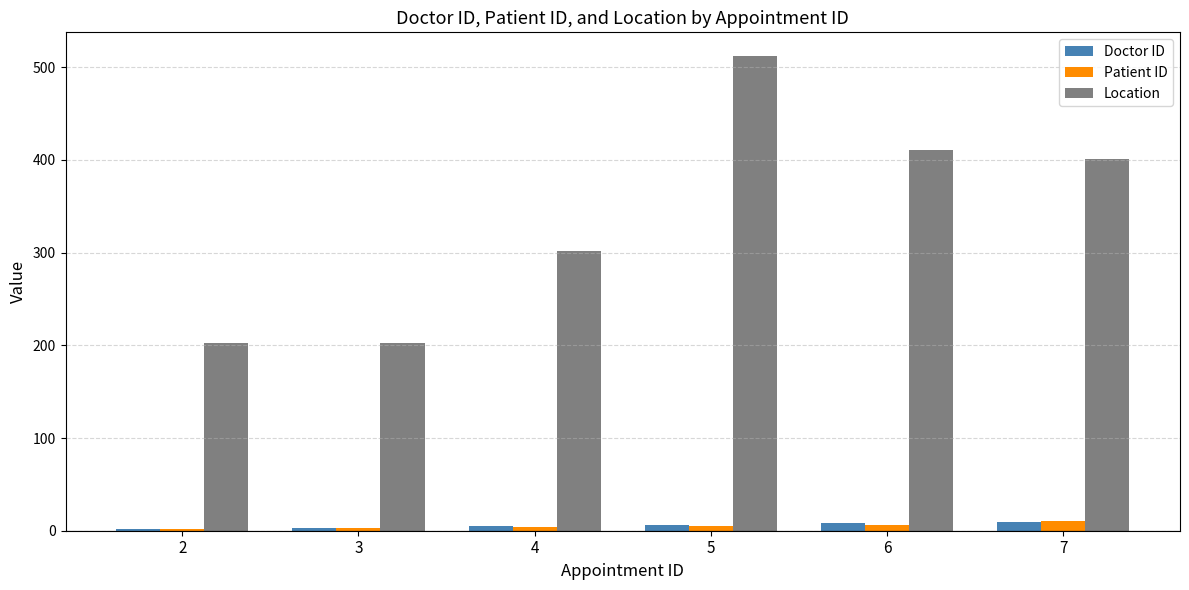

What is the spread (max minus min) of values at 3?

199